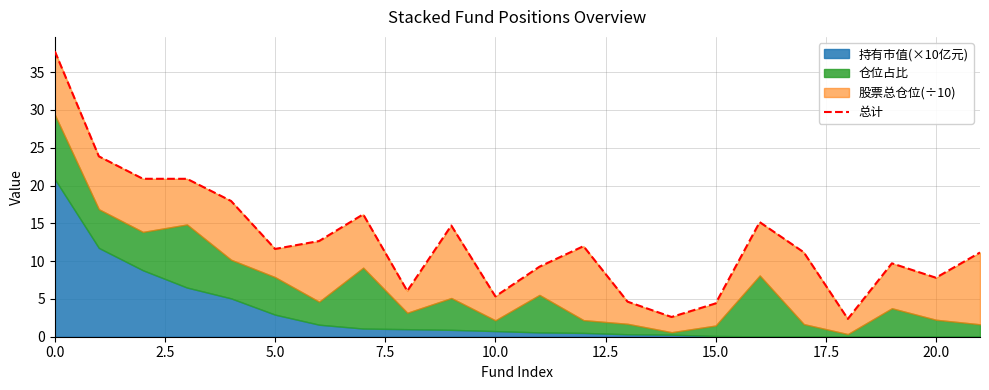

How many points are lower than both their immediate neighbors (excluding endpoints)?

6